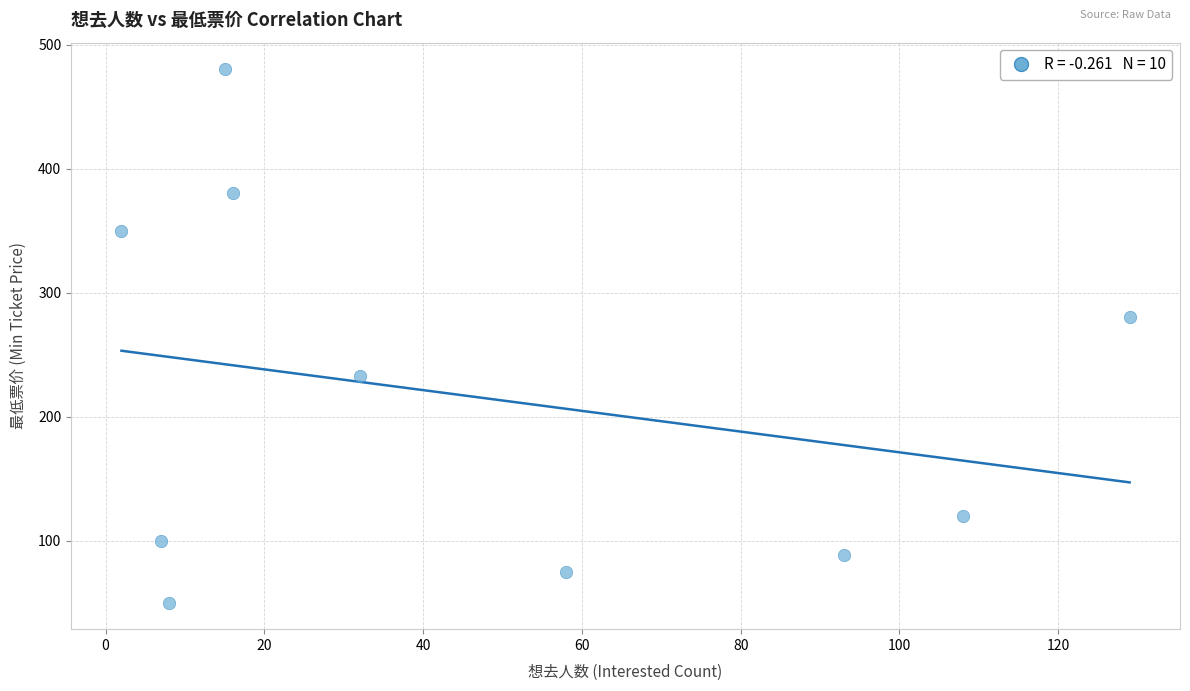

What Y value in the scatter plot is closest to 265?

280